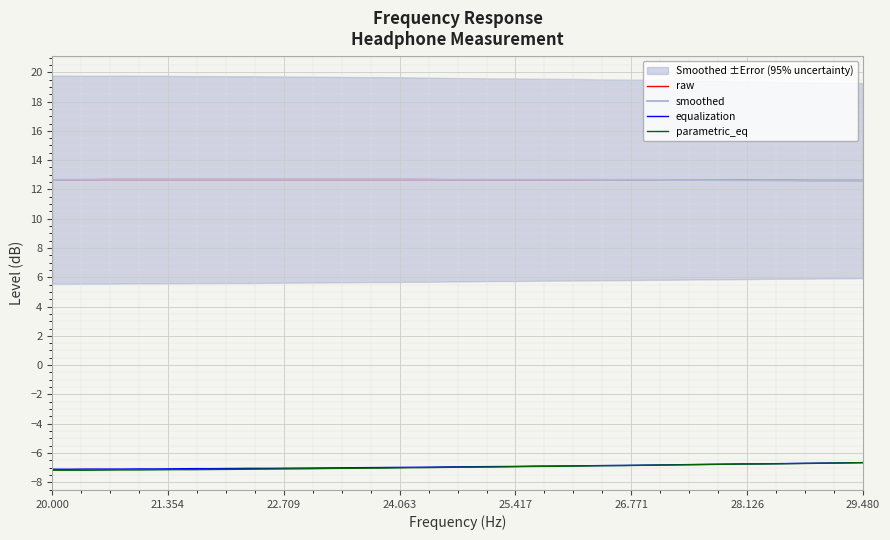

Does the chart display data point markers on the line(s)?

No